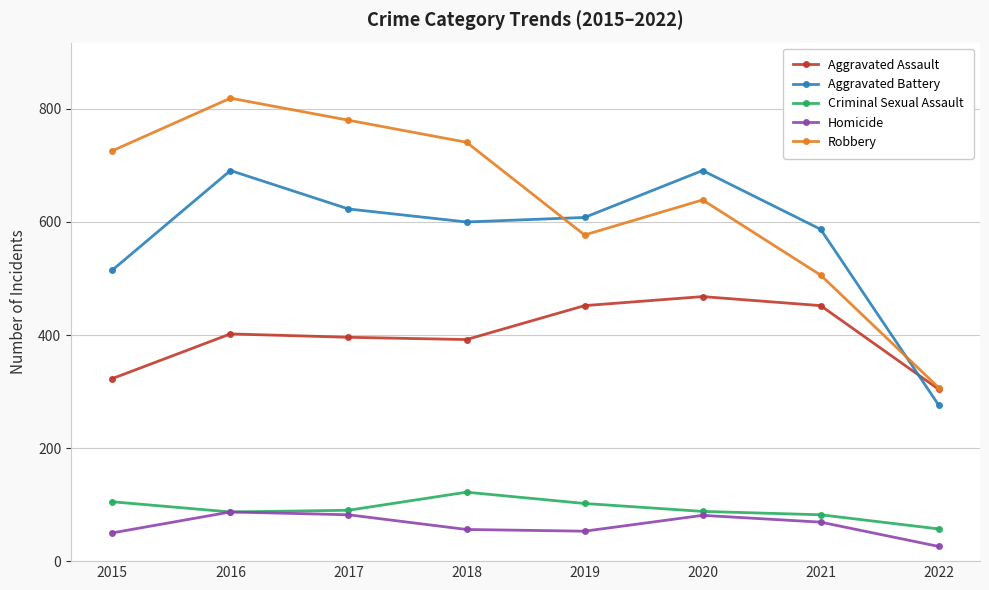

How many distinct data groups are displayed?

5